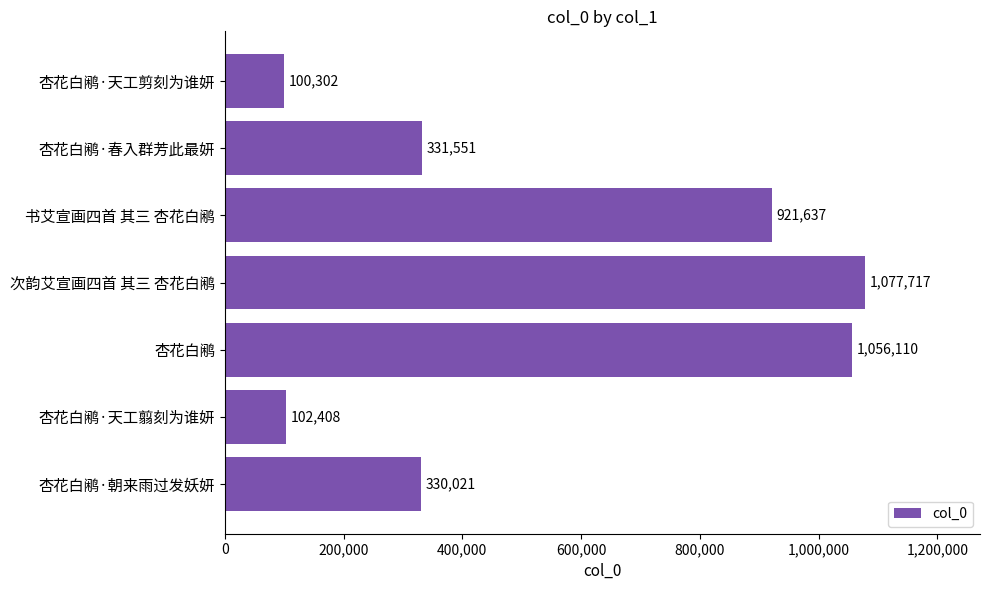

True or false: the data shows 147872 at 杏花白鹇·天工剪刻为谁妍.

False